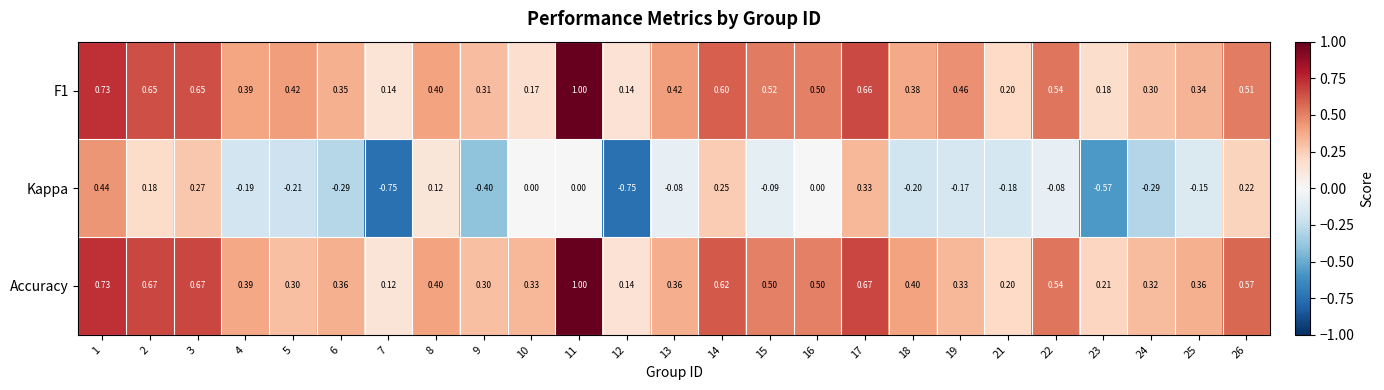

Which series has the largest total across all categories?

Accuracy